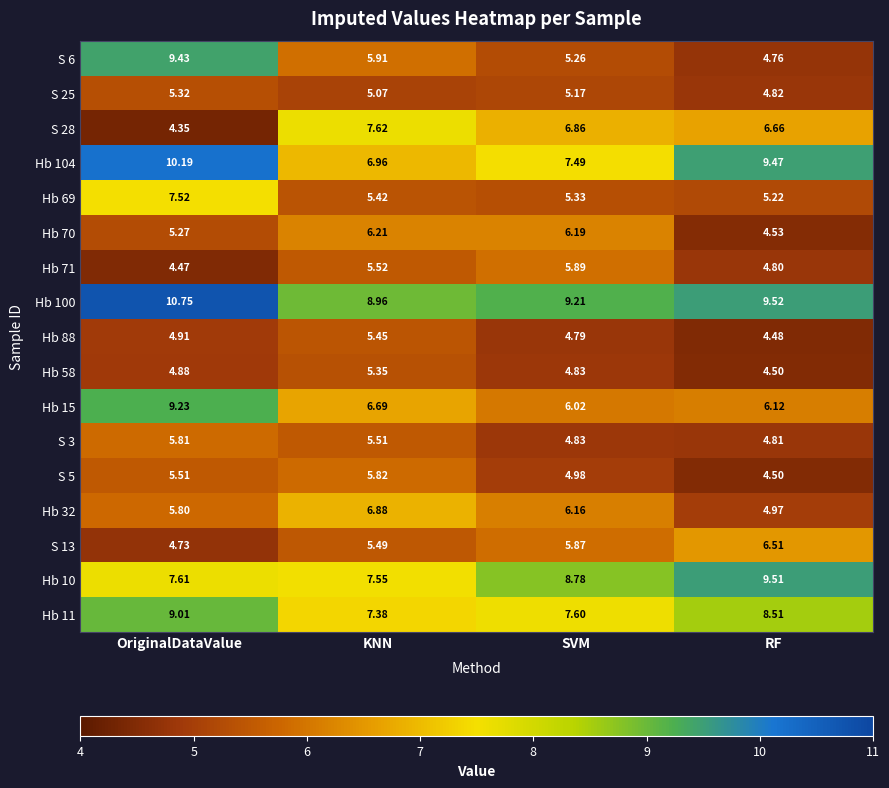

Between KNN and SVM, which series saw the biggest shift?

Hb 10